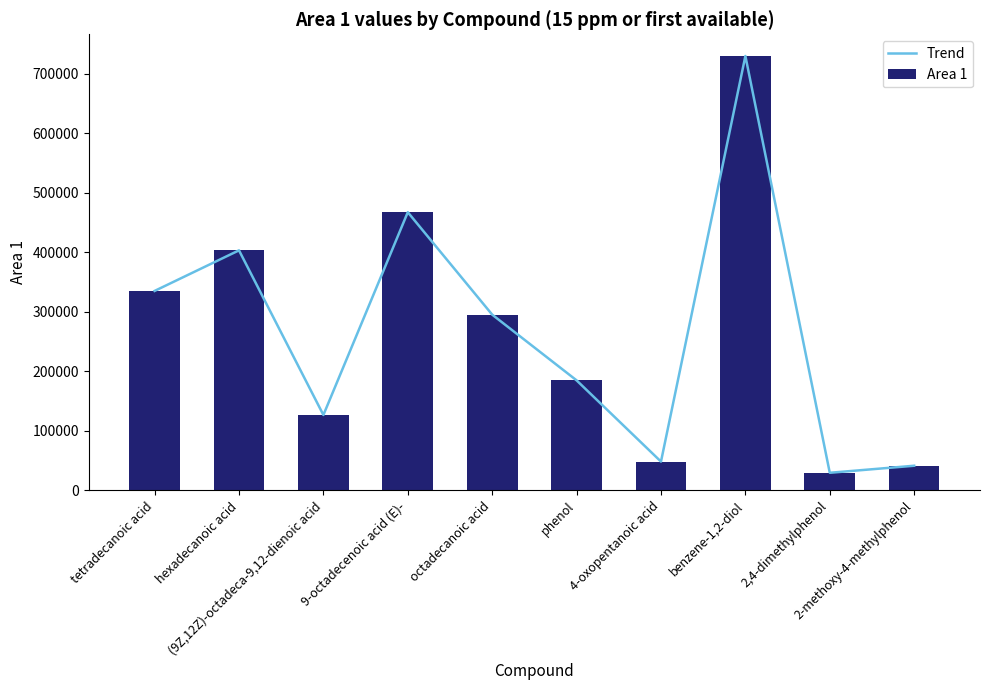

Which series has the widest spread of values?

Trend